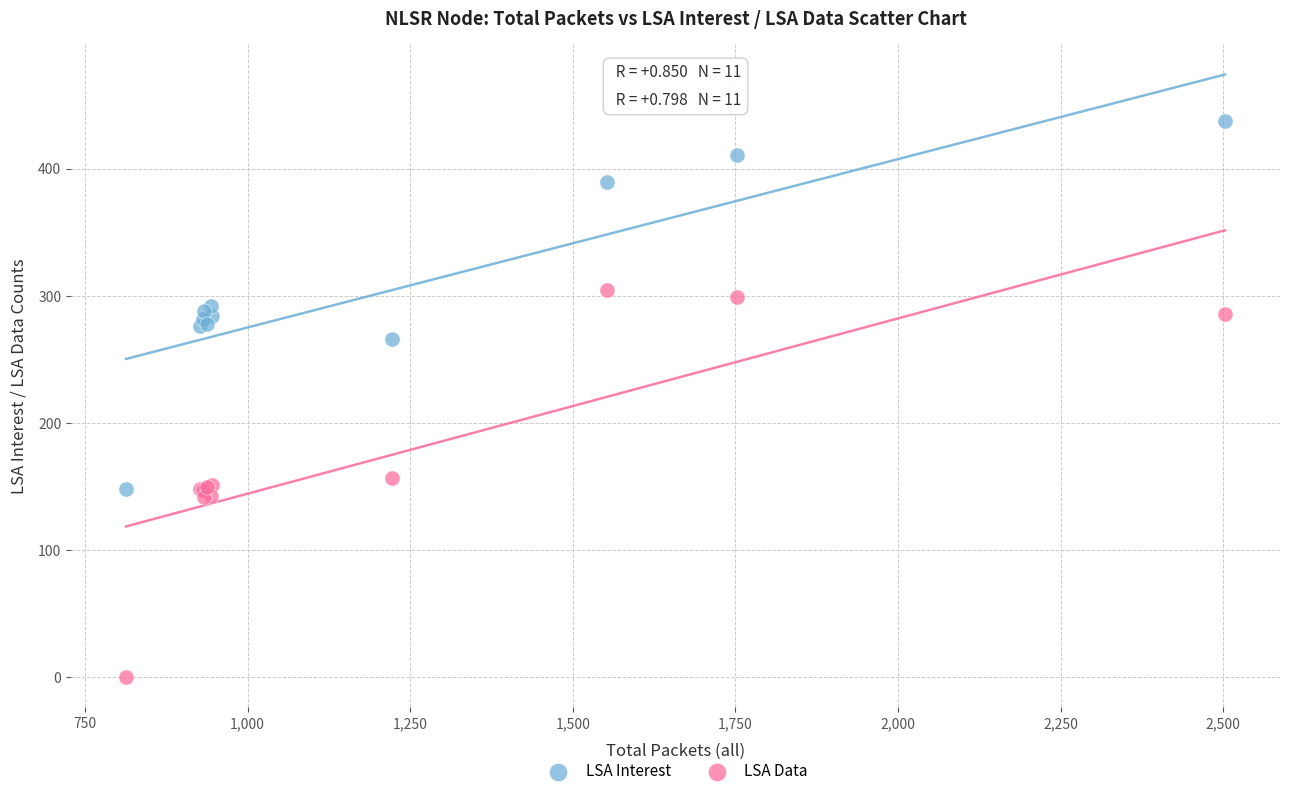

What are all the series names shown in the legend?

LSA Interest, LSA Data